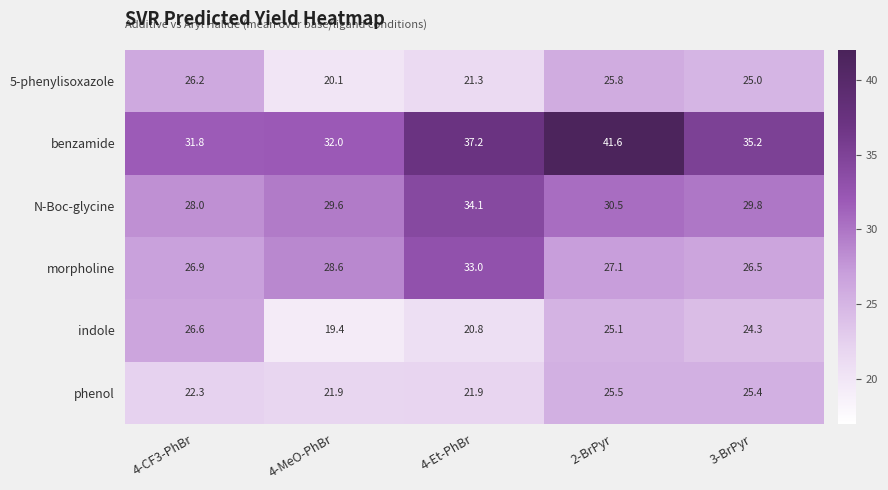

True or false: morpholine has a value of 26.5 at 3-BrPyr.

True